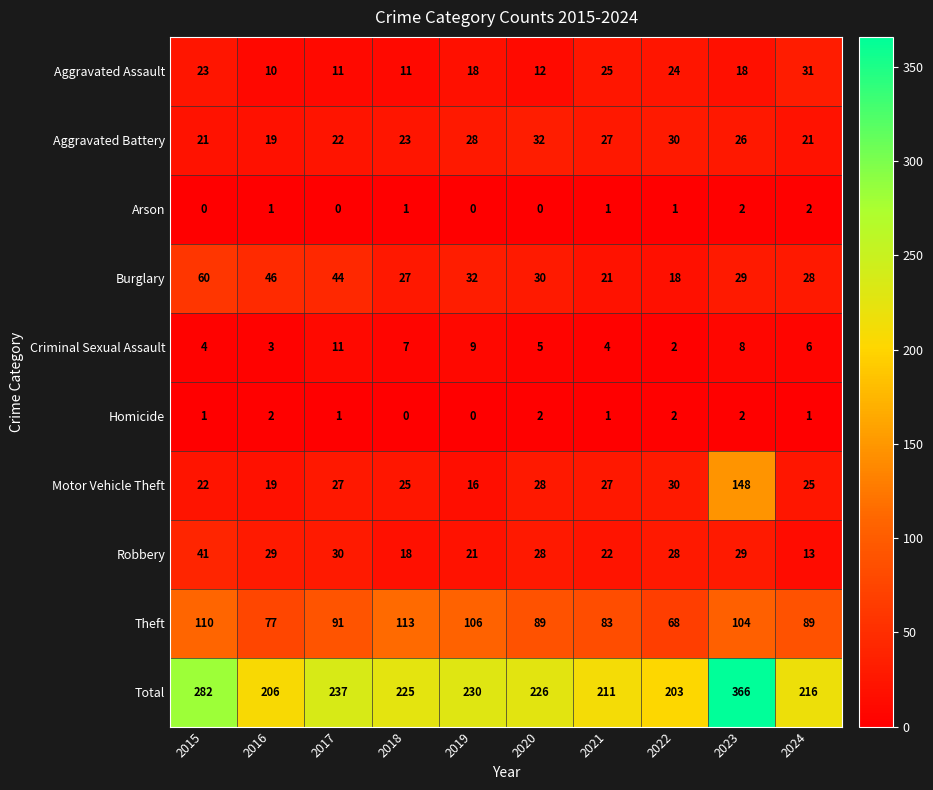

True or false: Aggravated Assault has a value of 12 at 2019.

False